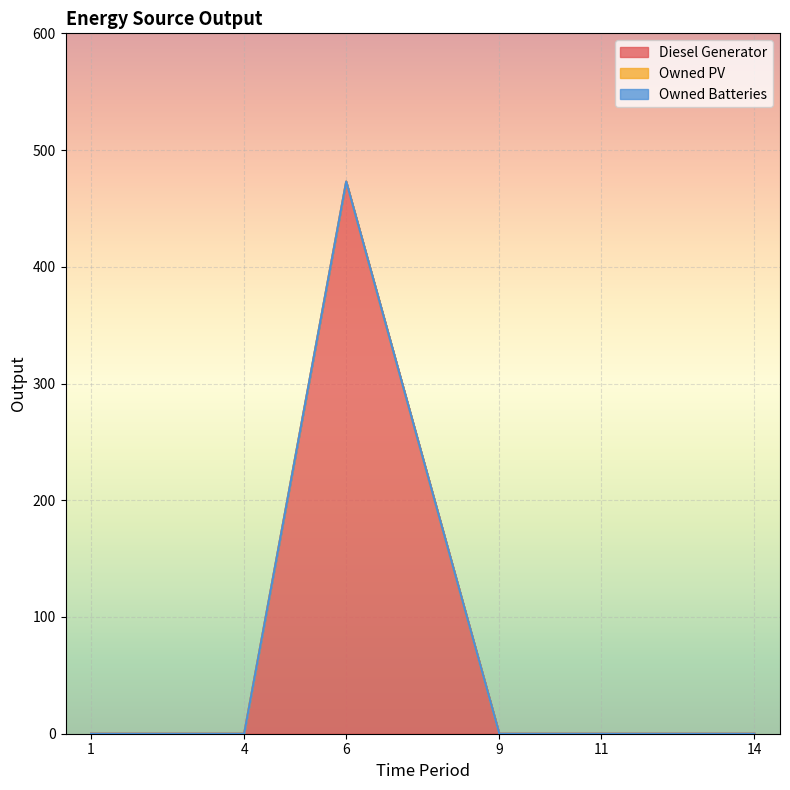

What are all the series names shown in the legend?

Diesel Generator, Owned PV, Owned Batteries